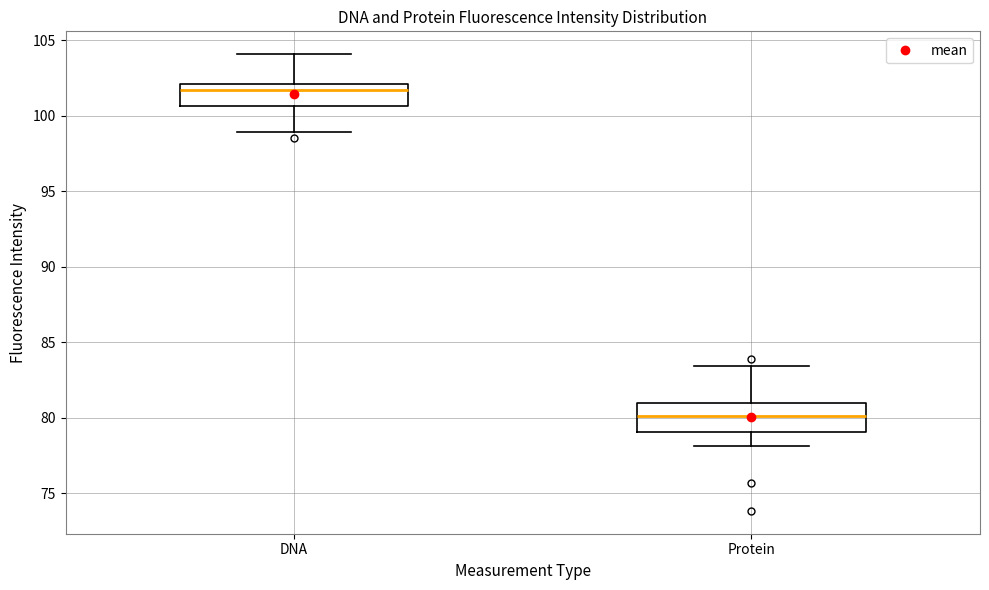

Which box has the lowest median line?

Protein